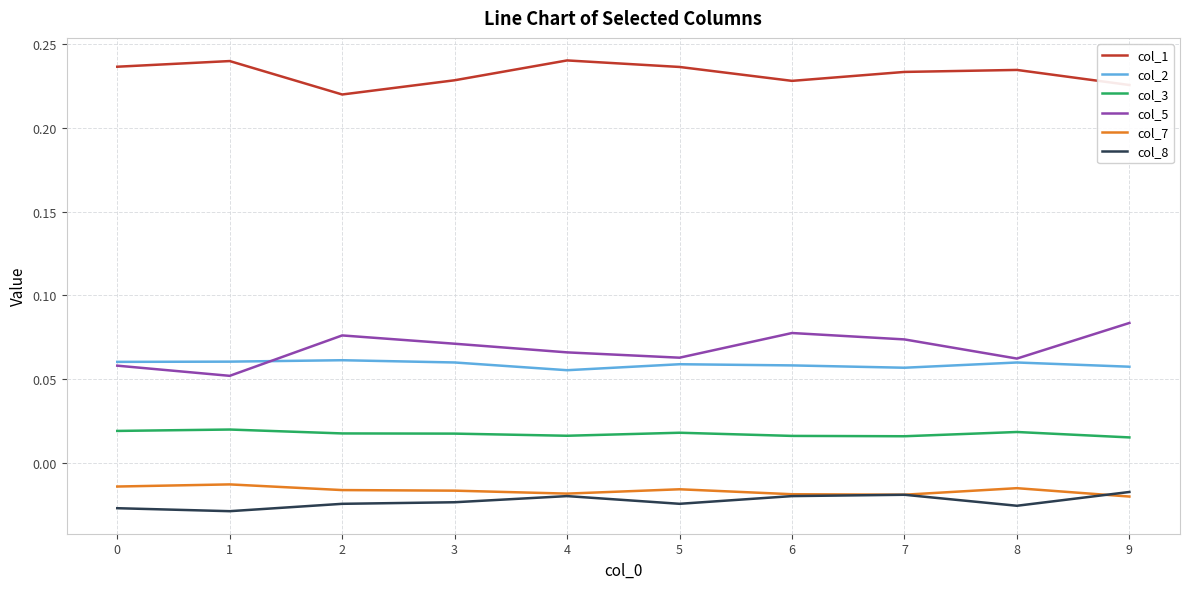

Which series has the largest total across all categories?

col_1